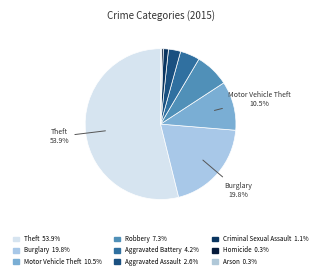

Is there any slice that represents more than half of the pie?

Yes